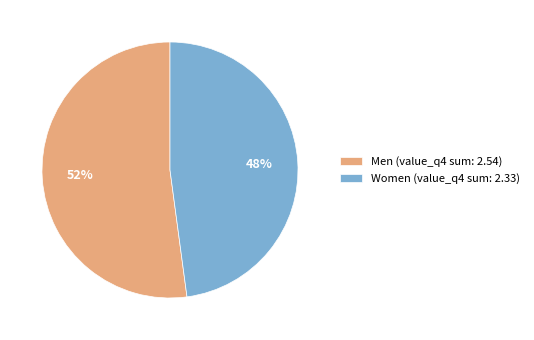

How many segments does this pie chart have?

2